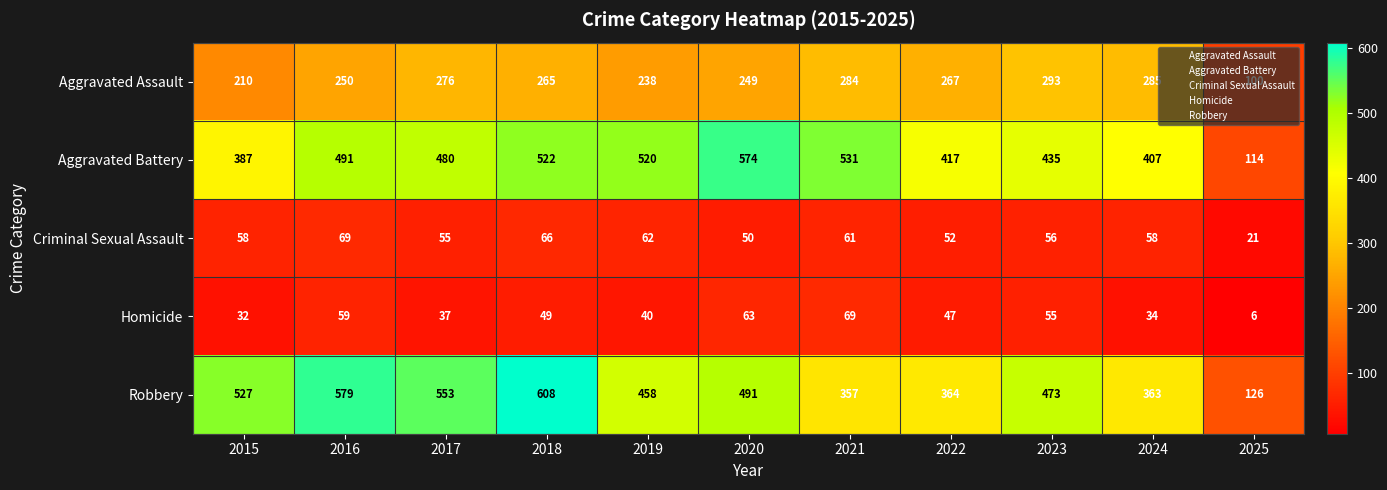

Count the number of categories in the chart.

11